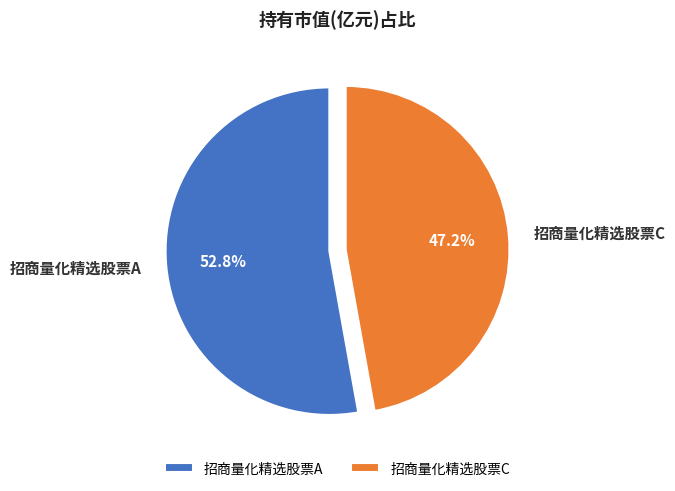

Which category accounts for the majority?

招商量化精选股票A